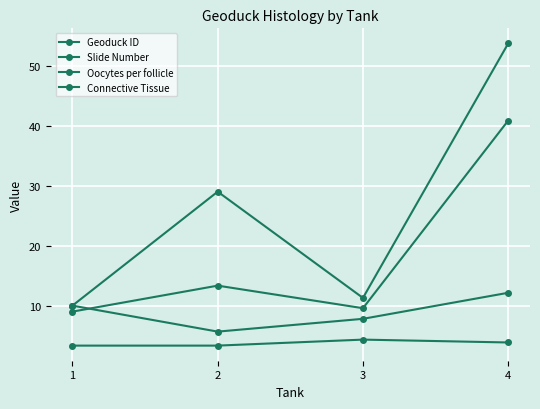

How many lines are shown in the chart?

4